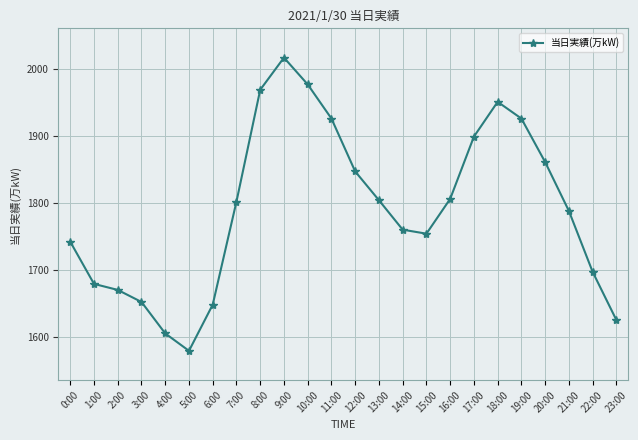

At which category does the data reach its first local peak?

9:00